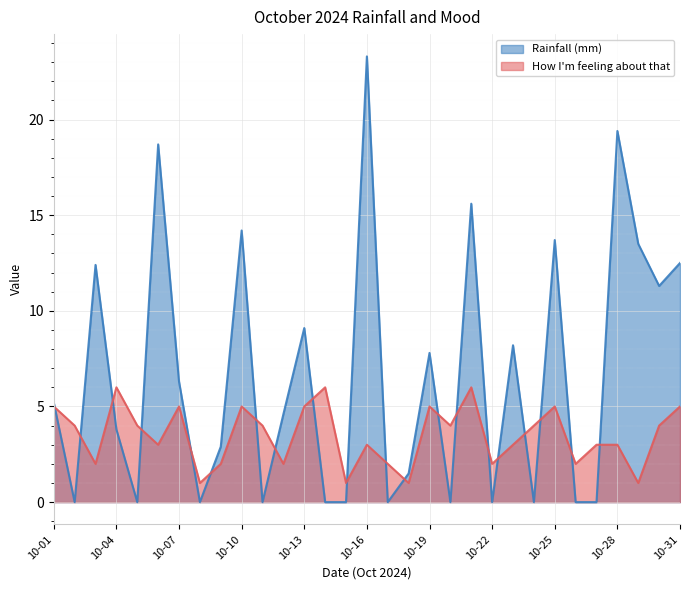

Where is the first local minimum for How I'm feeling about that?

2024-10-03